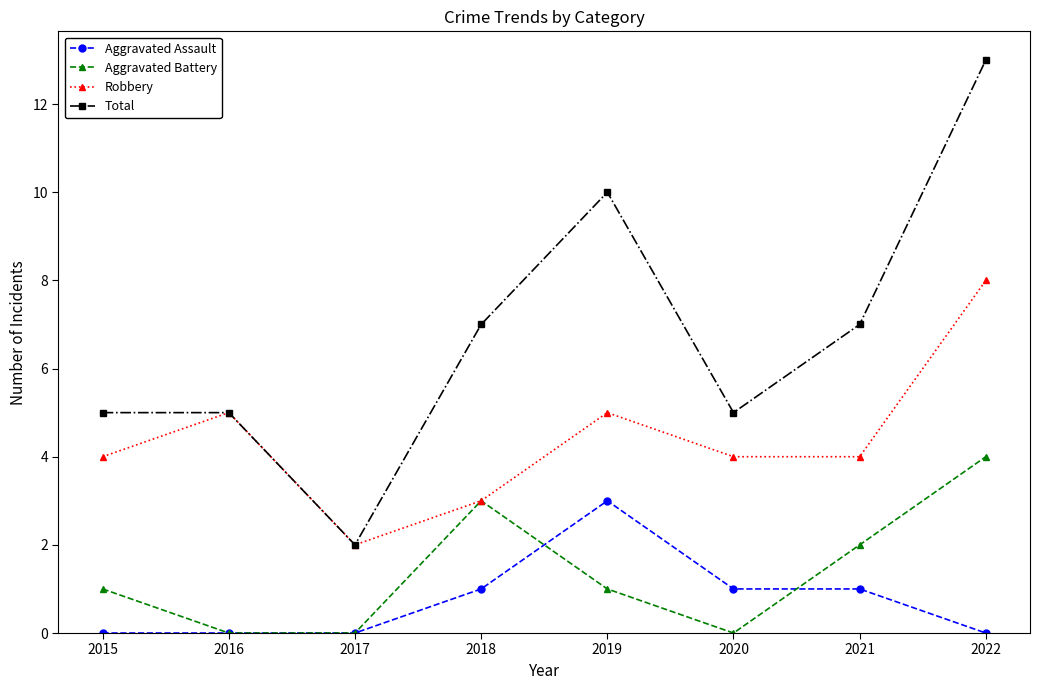

The value of Aggravated Assault at 2019 is 3. True or false?

True